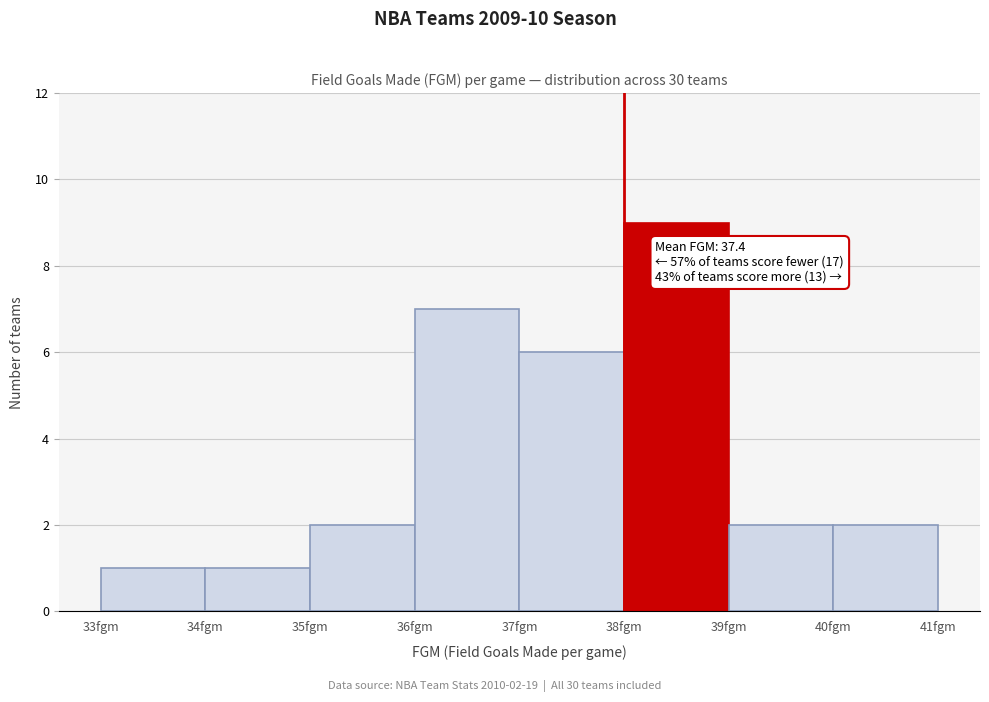

Over which range of the x-axis is the bar tallest?

38 to 39